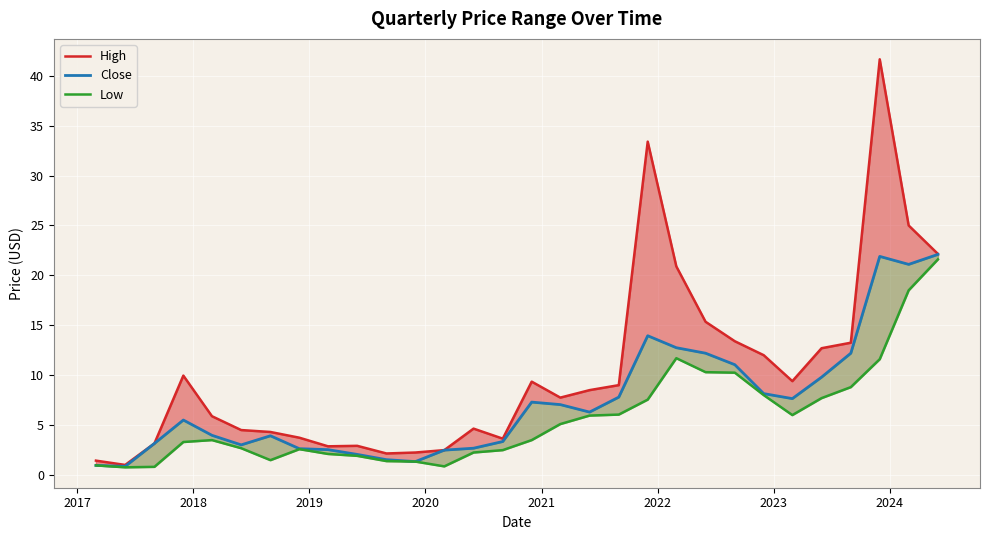

True or false: Low and Close intersect in this chart.

False